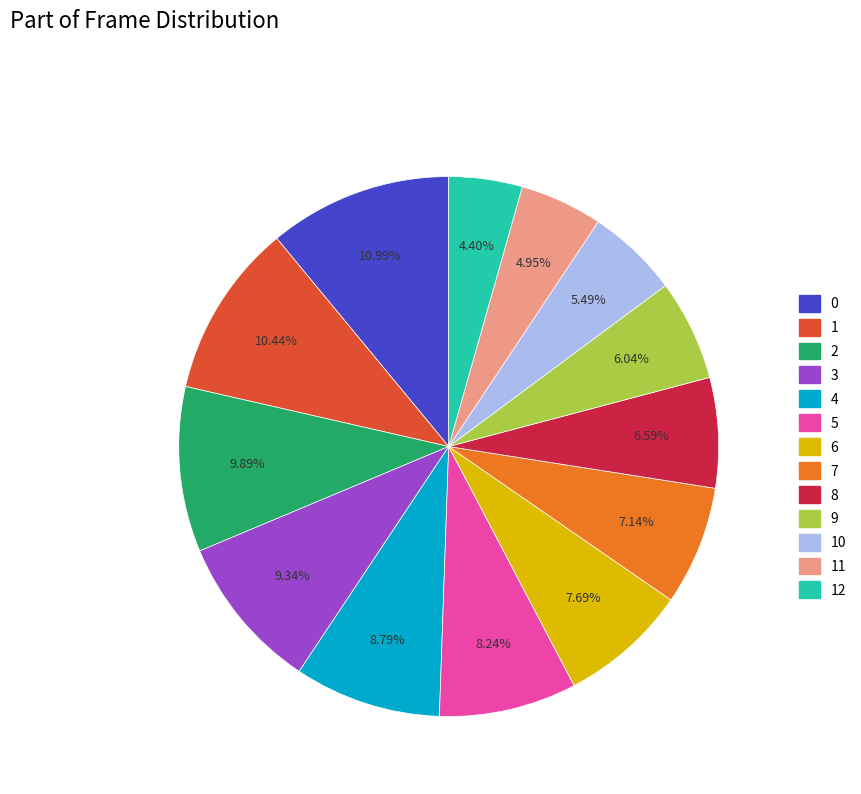

Is there a majority slice in this chart?

No